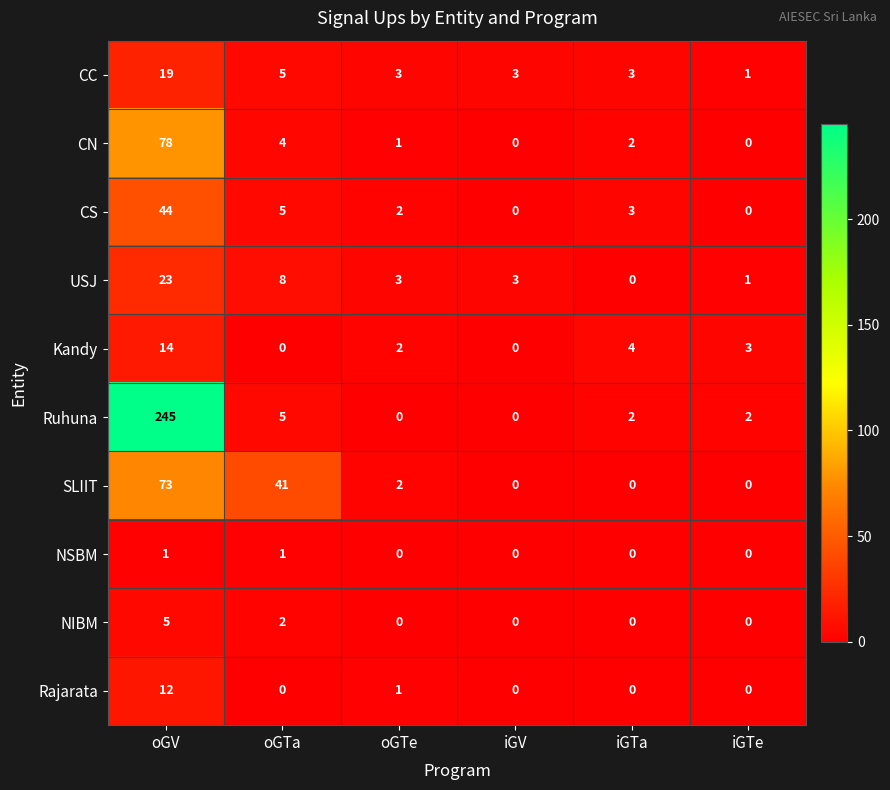

What is the difference between the highest and lowest values at iGTe?

3